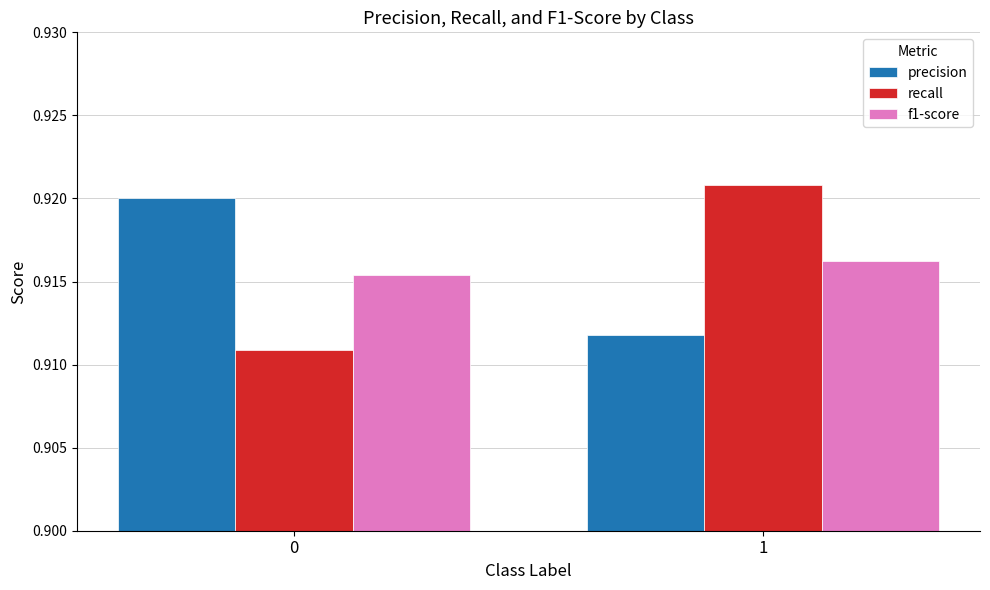

What is the total value across all series at 1?

2.7